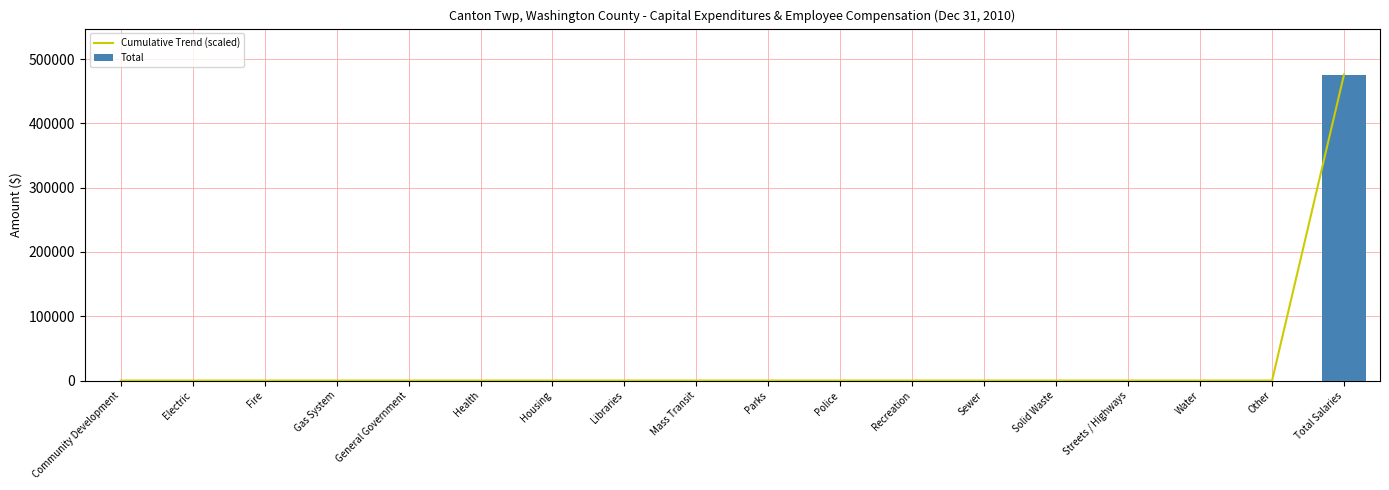

How many series are shown in this chart?

2